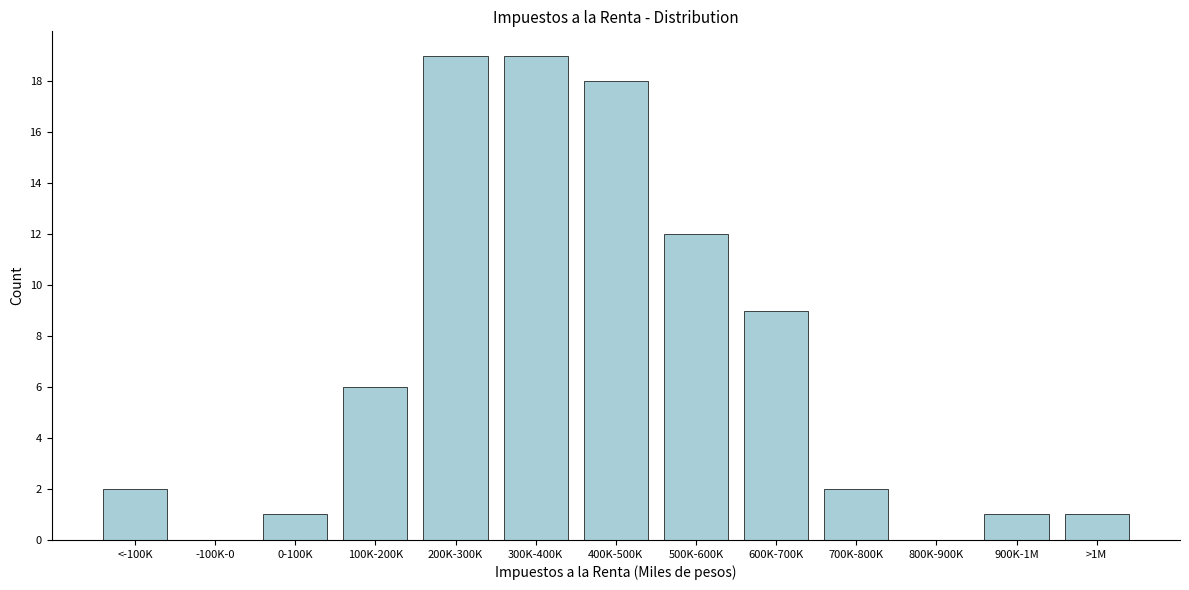

Reading right to left, extract all data points from this chart.

>1M=1	900K-1M=1	800K-900K=0	700K-800K=2	600K-700K=9	500K-600K=12	400K-500K=18	300K-400K=19	200K-300K=19	100K-200K=6	0-100K=1	-100K-0=0	<-100K=2